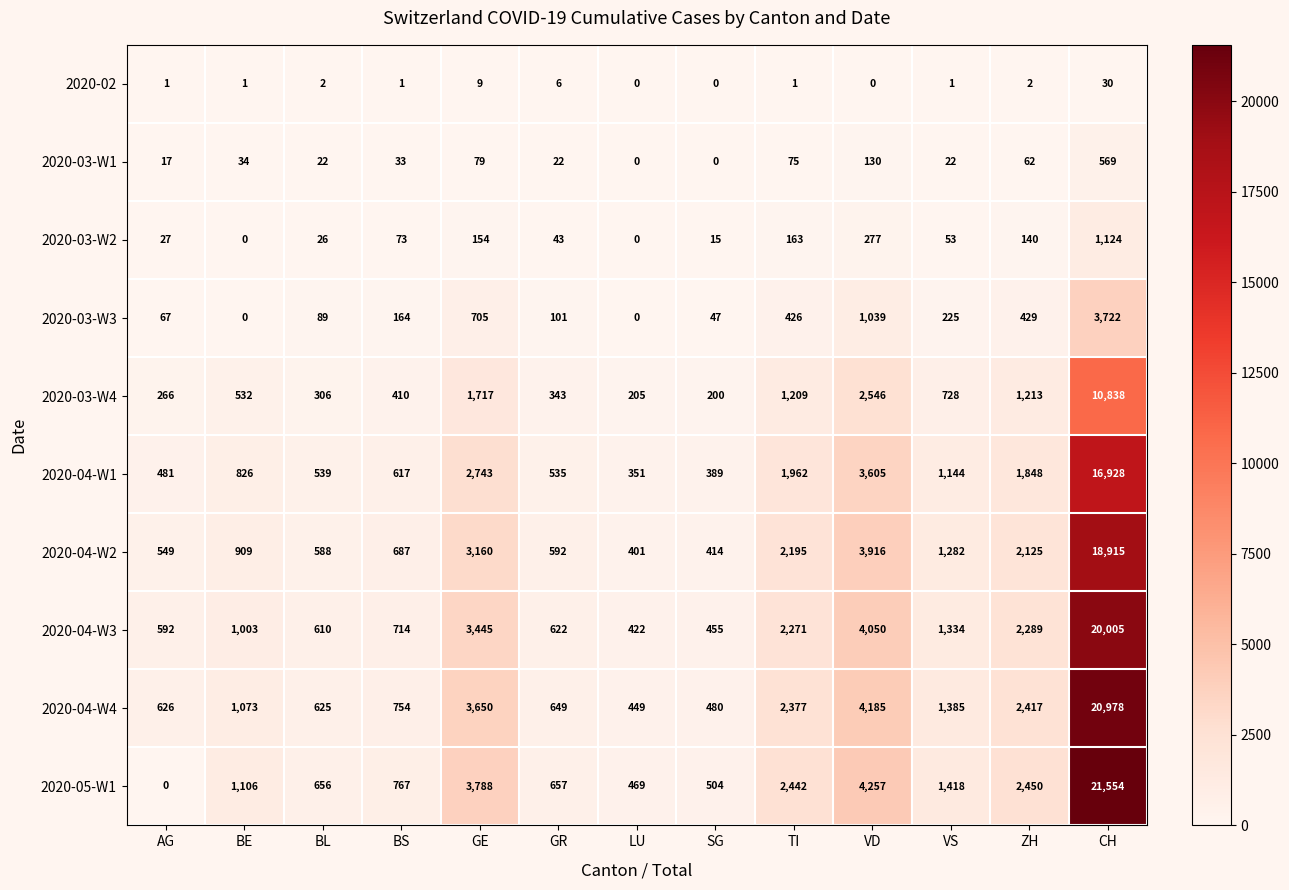

What is the sum of the 2020-04-W2 values at BL and VS?

1870